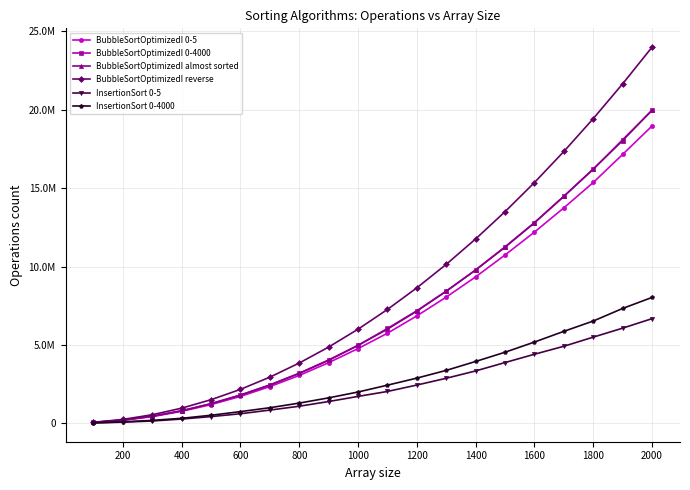

Is this an area chart (filled region under the line)?

No